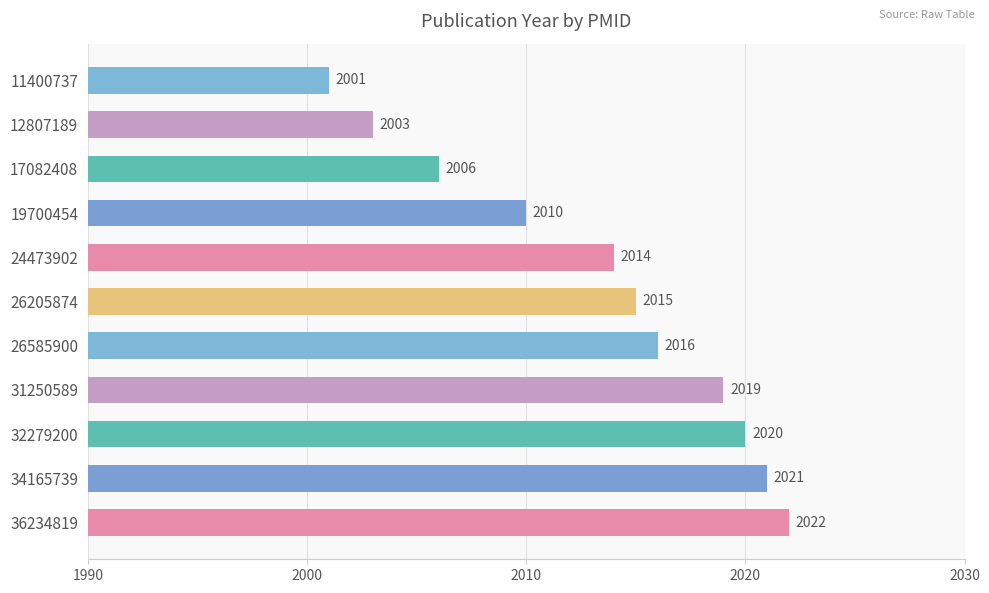

List the labels in order of value, smallest first.

11400737, 12807189, 17082408, 19700454, 24473902, 26205874, 26585900, 31250589, 32279200, 34165739, 36234819